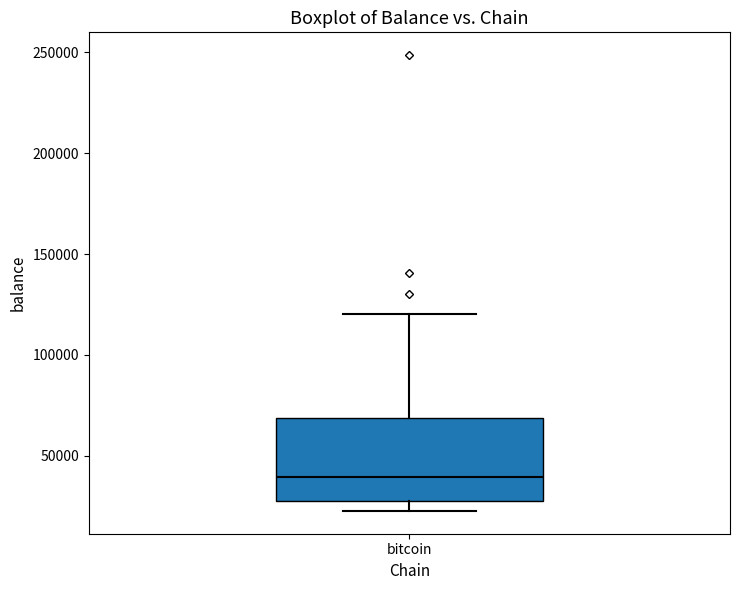

Transcribe this box plot: give where the median line is, the range the box spans, and where the two whiskers end, as read against the y-axis. The values are not printed on the chart, so give them approximately, as read against the axis.

median 40000, box 25000 to 70000, whiskers 25000 (just below the box's lower edge) to 120000